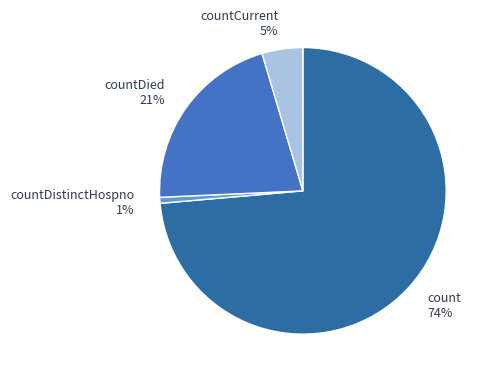

What is the largest slice in the pie chart?

count 74%